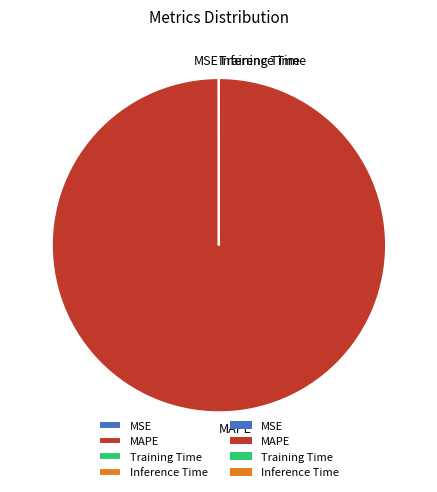

What is the largest slice in the pie chart?

MAPE